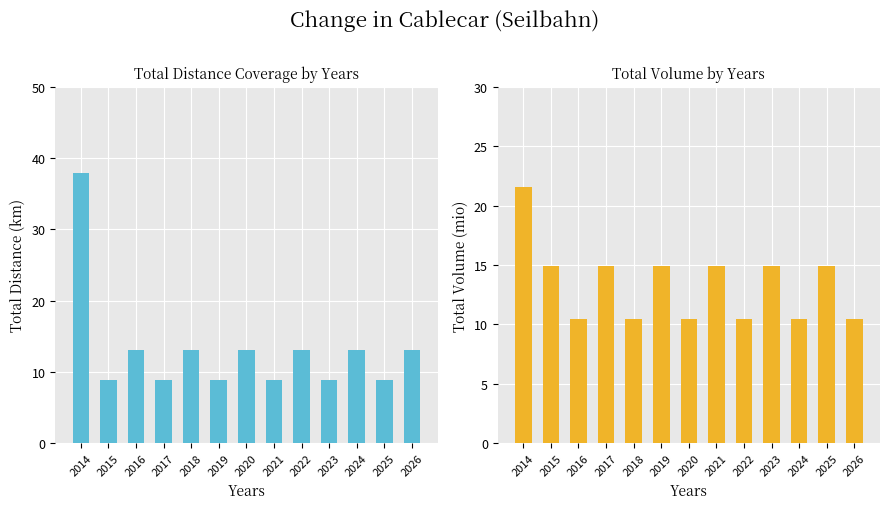

How many values in the col_1 series are below 13?

6